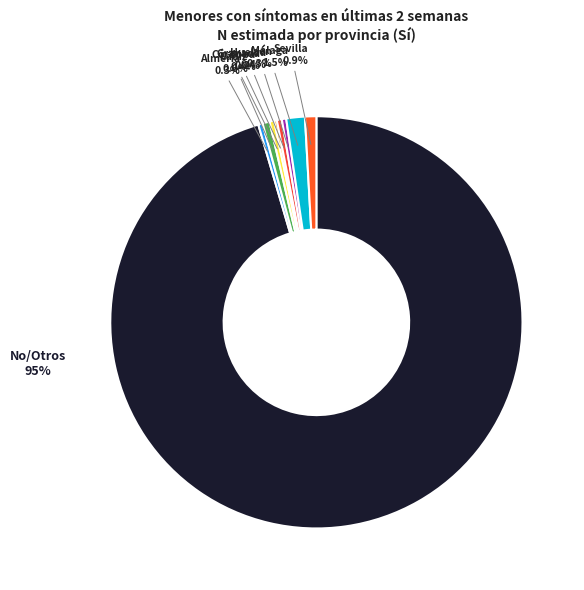

Which slice is the smallest?

Granada